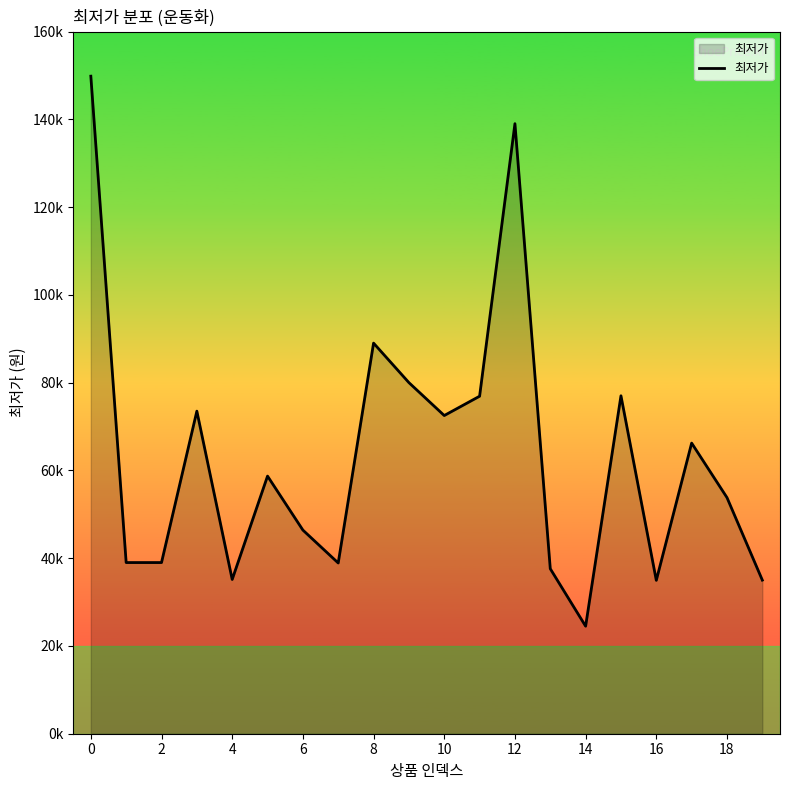

Reading right to left, transcribe all the data shown in this chart.

35000	53800	66220	34950	77000	24500	37590	139000	76900	72500	80000	89000	38900	46400	58700	35150	73500	39000	39000	149823